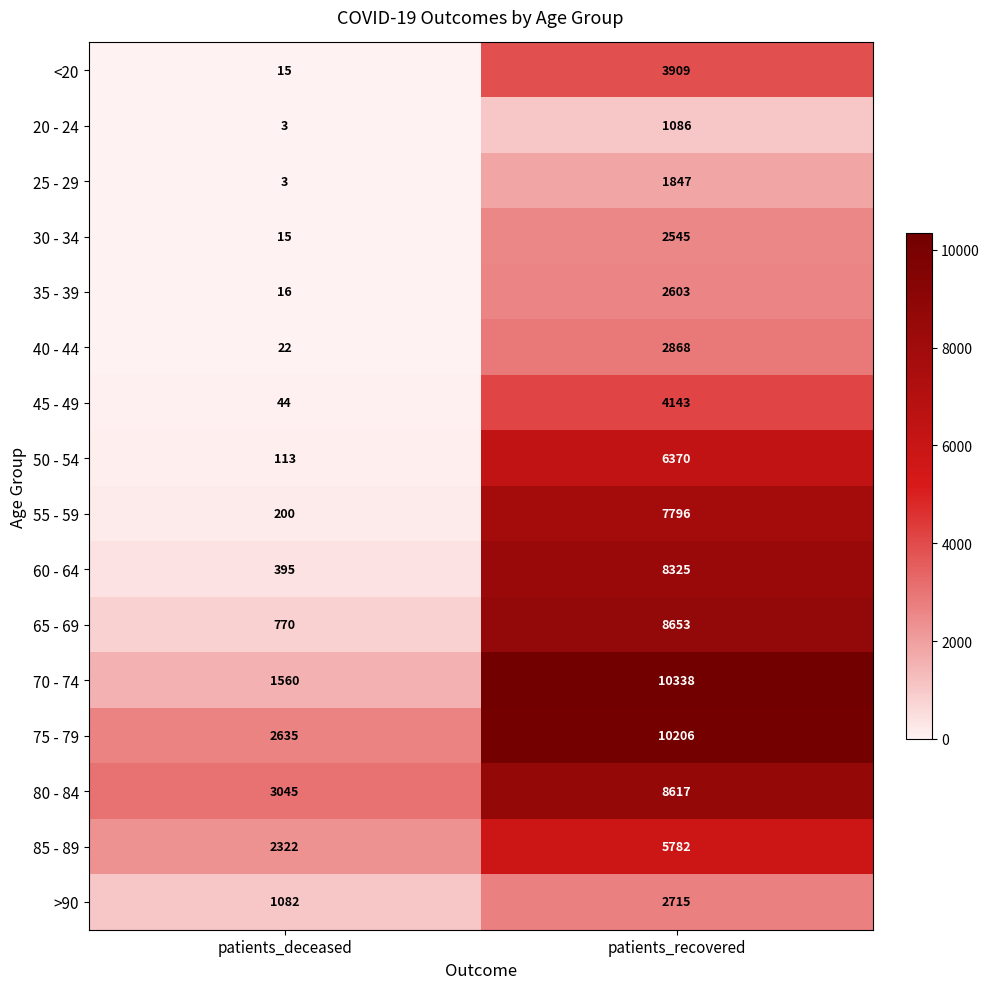

At which label does 55 - 59 reach its peak?

patients_recovered